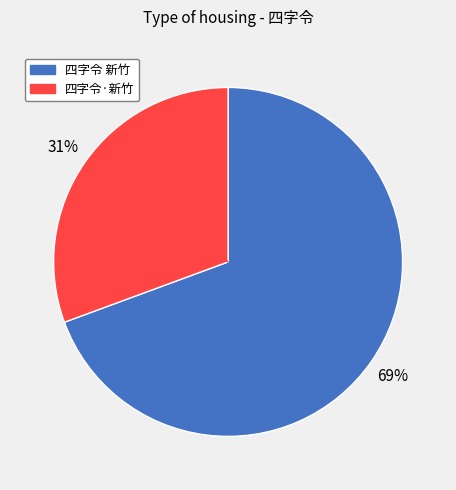

What percentage is the 四字令 新竹 slice, to the nearest percent?

69%